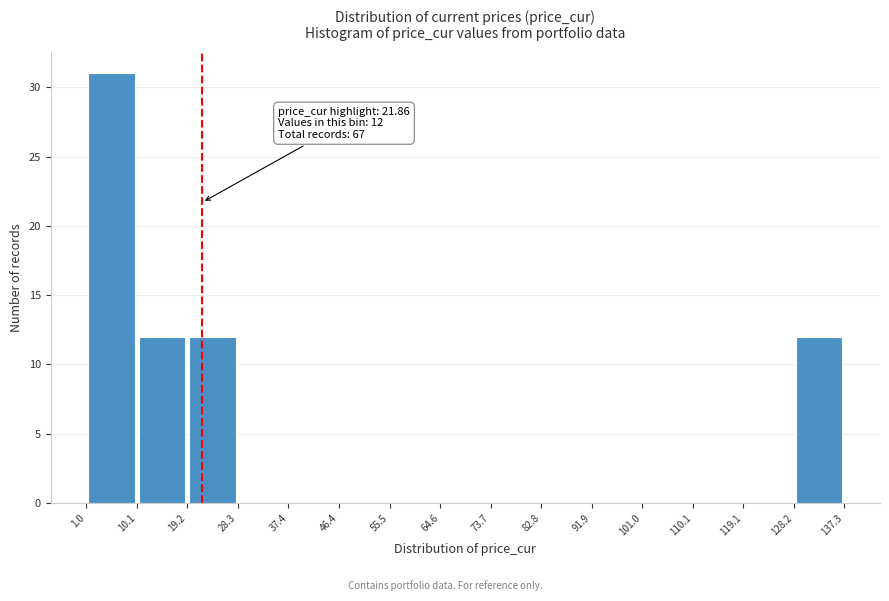

Over which range of the x-axis is the bar tallest?

1.0 to 10.1